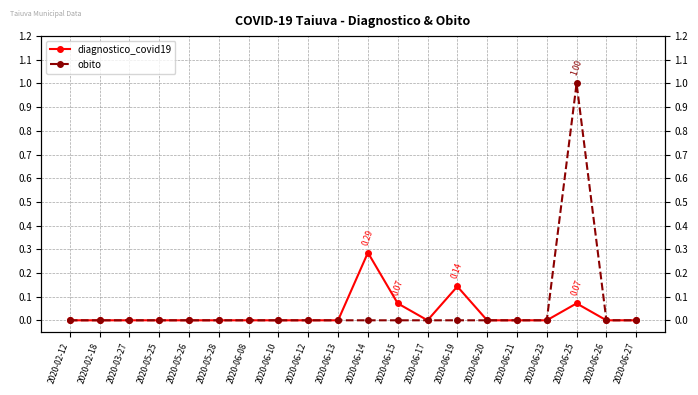

What position from the right is 2020-06-23?

4